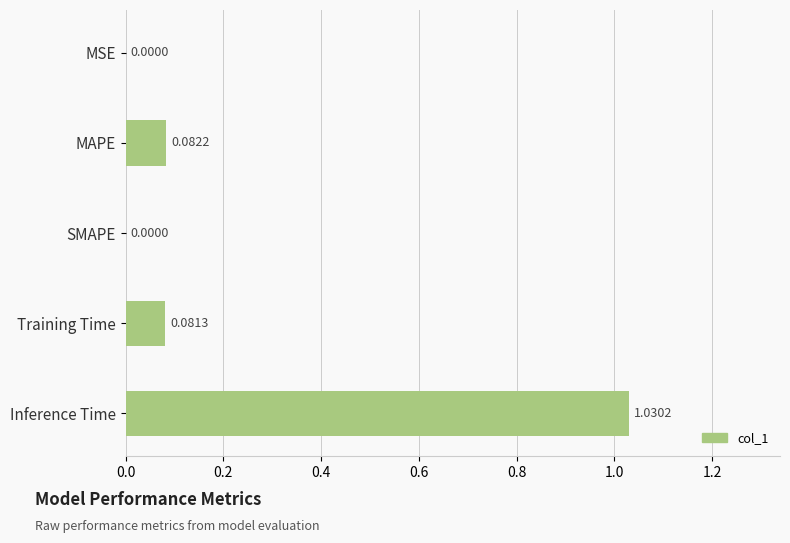

What is the change in value from MAPE to Inference Time?

+0.9